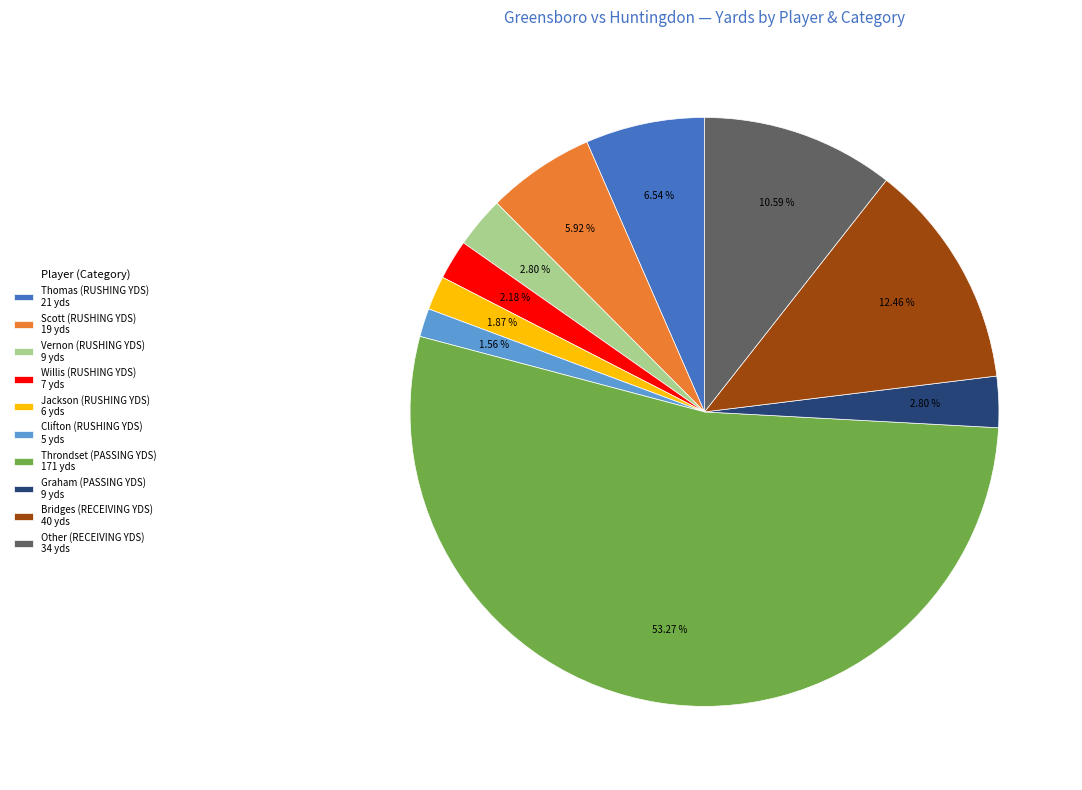

Is the sum of Throndset (PASSING YDS) and Bridges (RECEIVING YDS) greater than half?

Yes